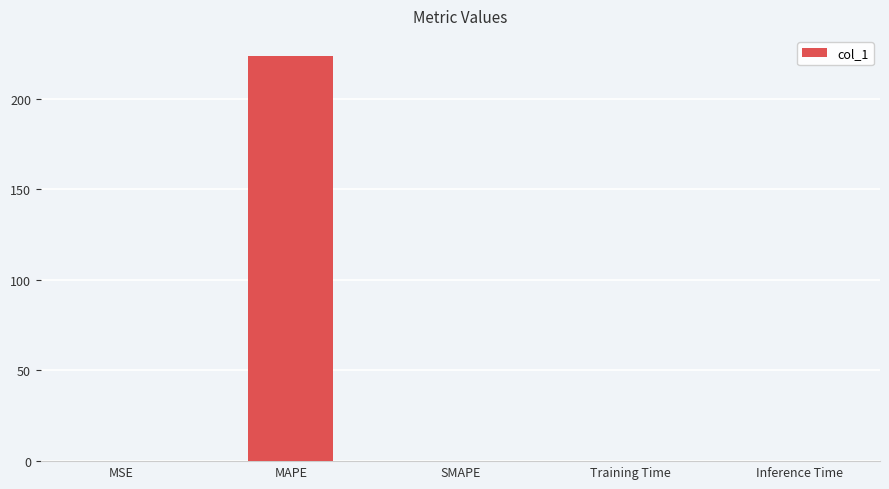

Are the bars horizontal?

No